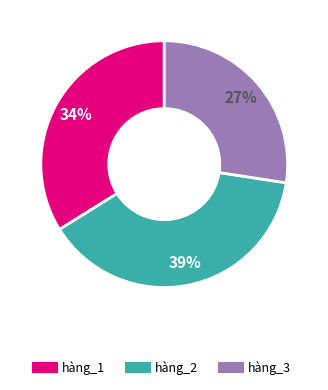

To the nearest percent, what is the average slice percentage?

33%